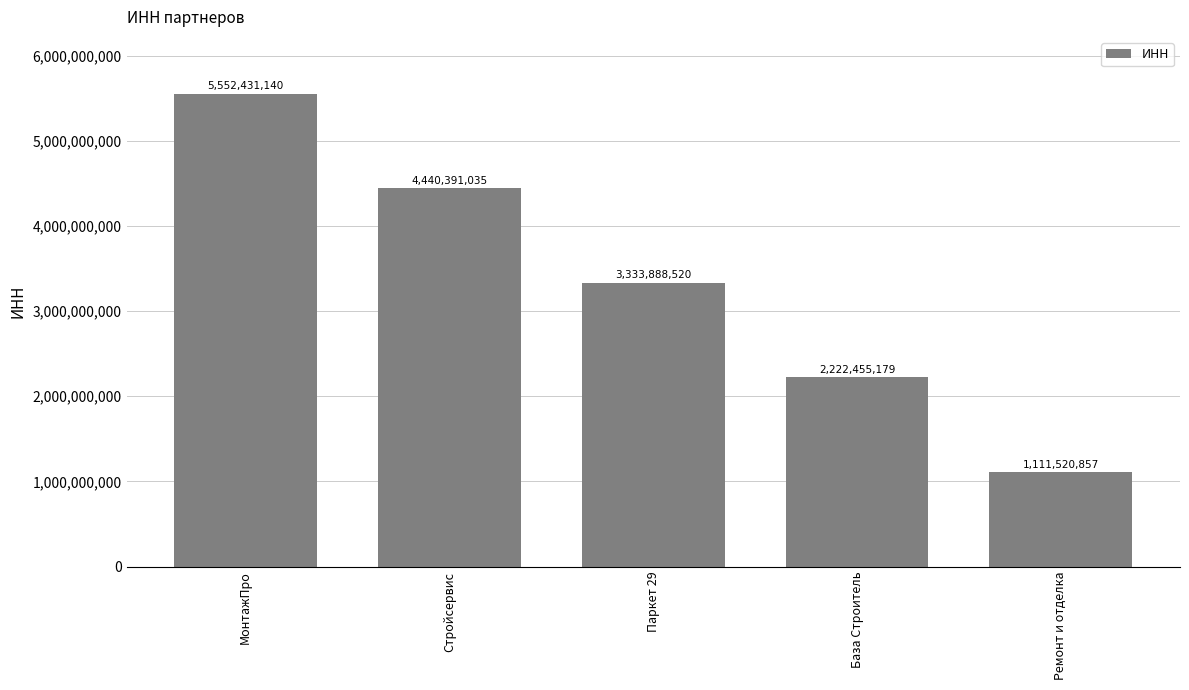

Does the chart contain any negative values?

No